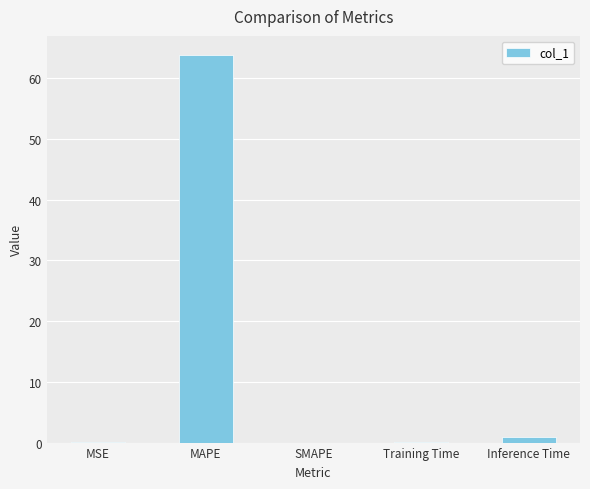

True or false: the data shows 44.2 at MAPE.

False